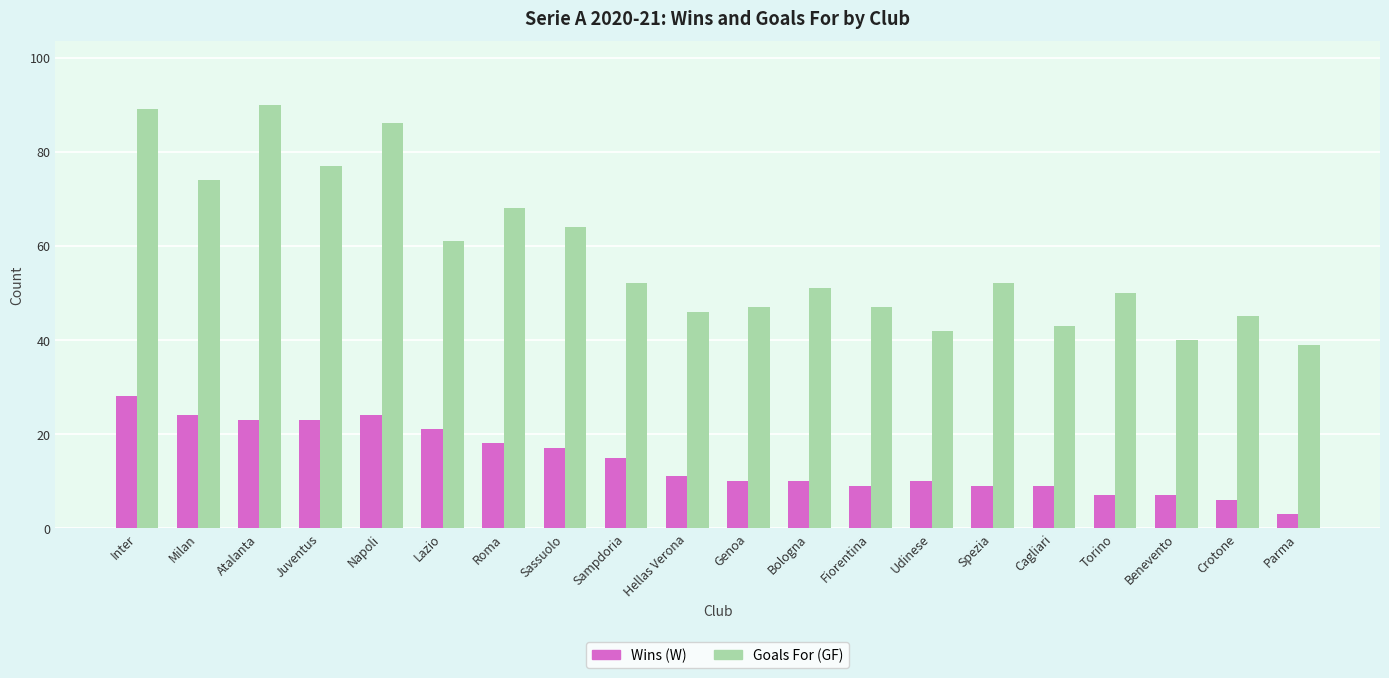

List the series in order of their overall mean, lowest first.

Wins (W), Goals For (GF)